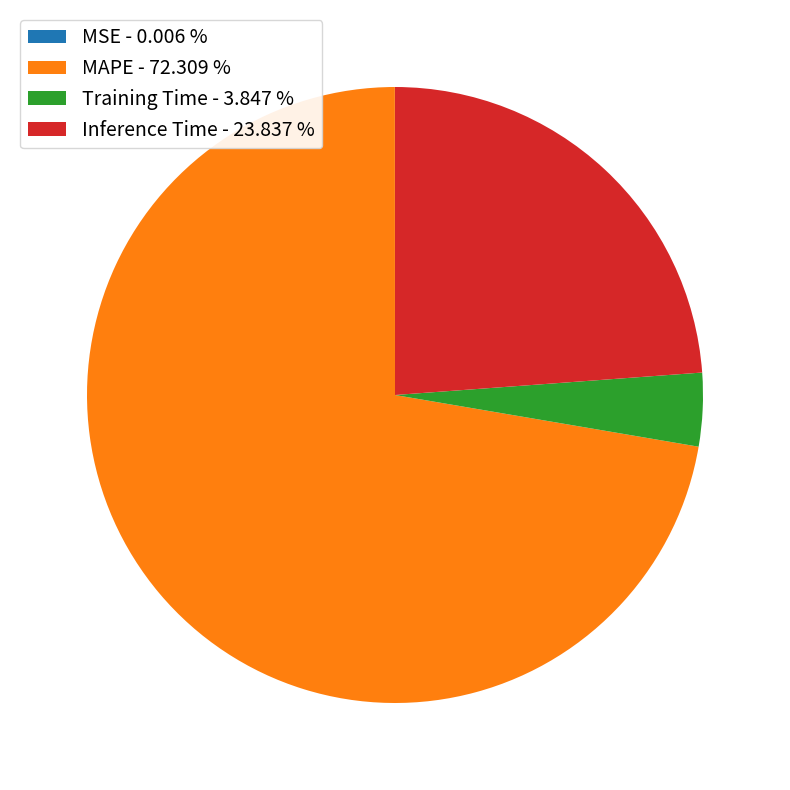

Does MAPE represent more than half of the total?

Yes